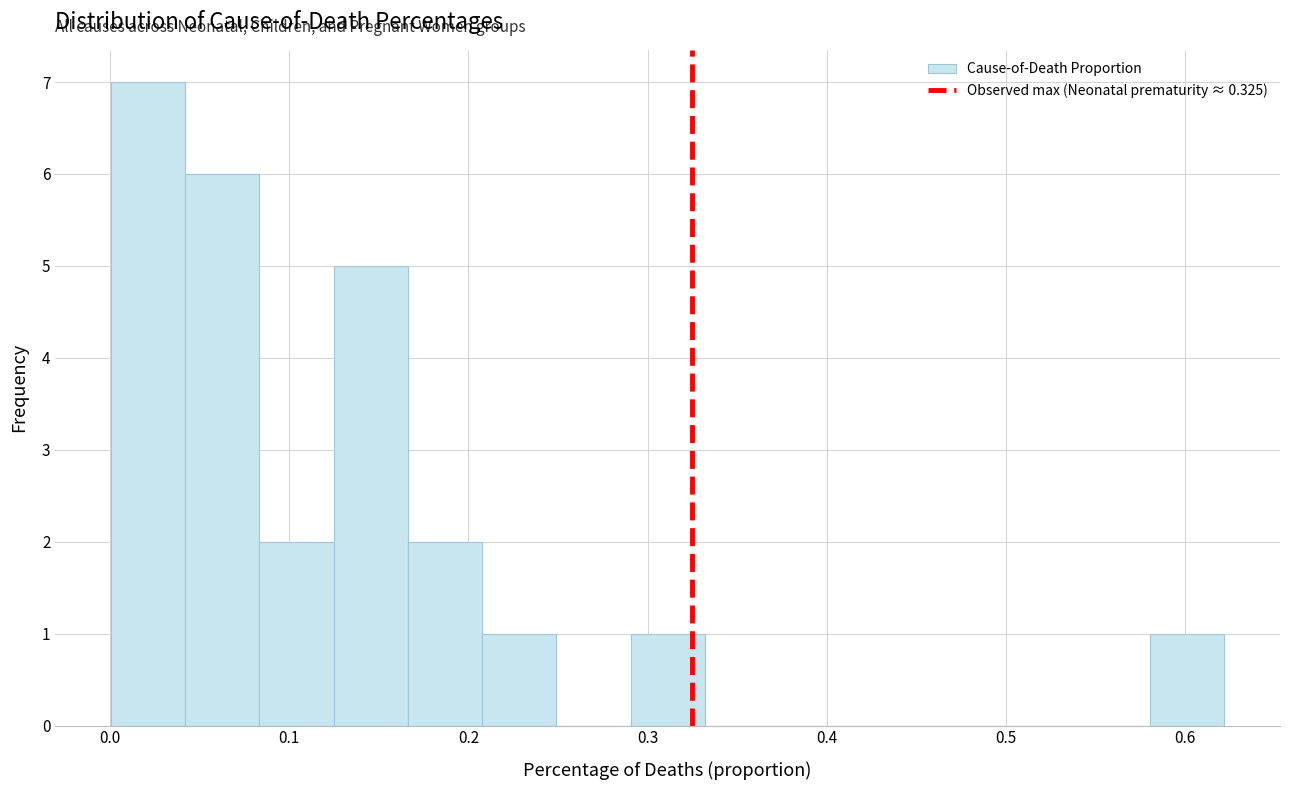

Reading left to right, transcribe this chart: for each bar, give the range it covers on the x-axis and its height. Neither the bar edges nor the heights are printed on the chart, so give them approximately, as read against the axes.

0.00 to 0.04: 7
0.04 to 0.08: 6
0.08 to 0.12: 2
0.12 to 0.17: 5
0.17 to 0.21: 2
0.21 to 0.25: 1
0.25 to 0.29: 0
0.29 to 0.33: 1
0.33 to 0.37: 0
0.37 to 0.41: 0
0.41 to 0.46: 0
0.46 to 0.50: 0
0.50 to 0.54: 0
0.54 to 0.58: 0
0.58 to 0.62: 1